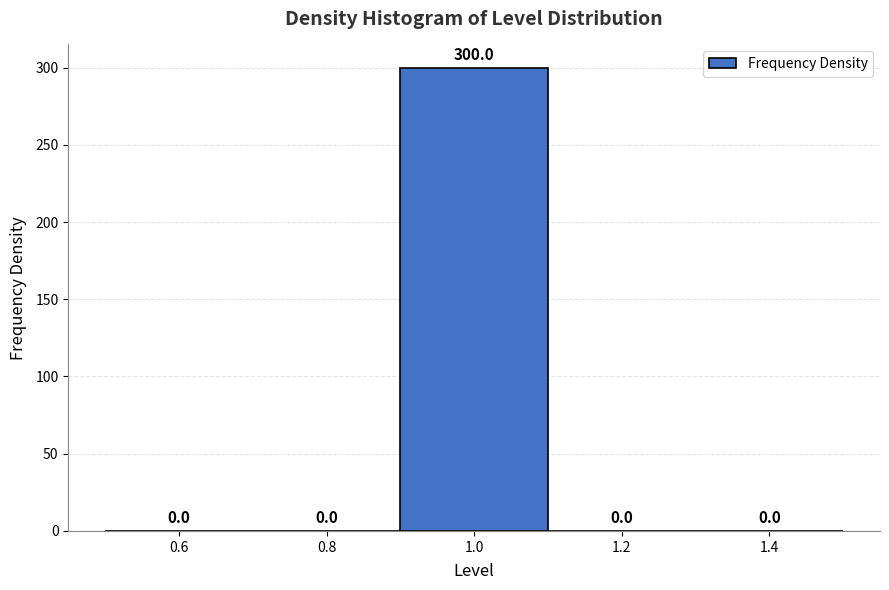

What is the height of the bar covering 0.9 to 1.1 on the x-axis?

300.0